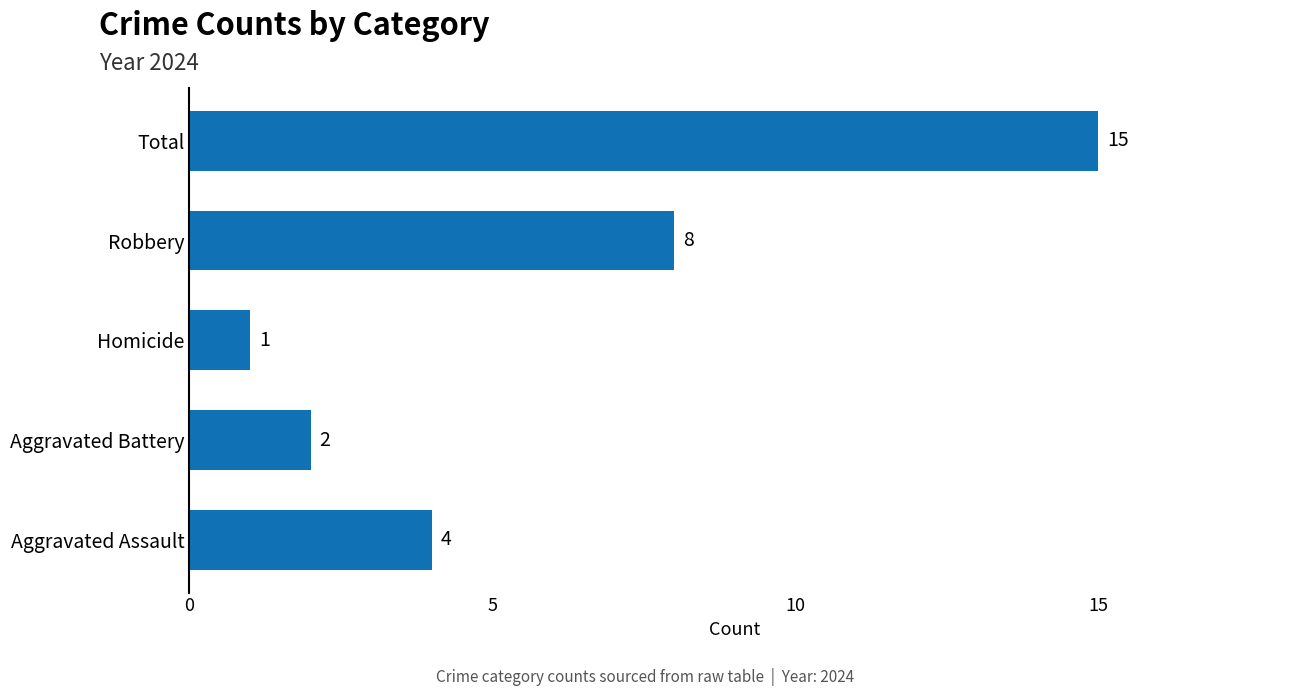

How many data points are less than 4?

2